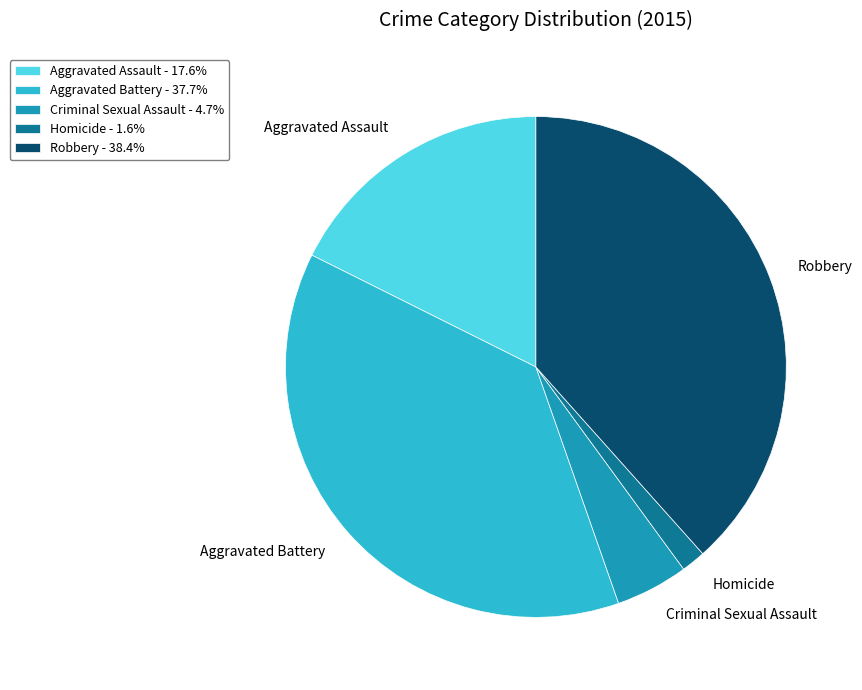

Combined, do Robbery - 38.4% and Aggravated Battery - 37.7% account for over 50%?

Yes